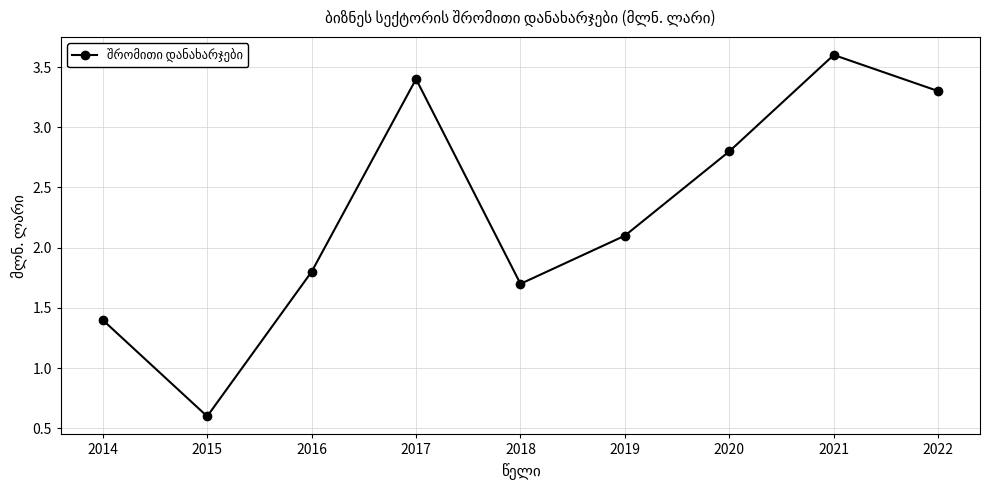

Read the value at 2016.

1.8